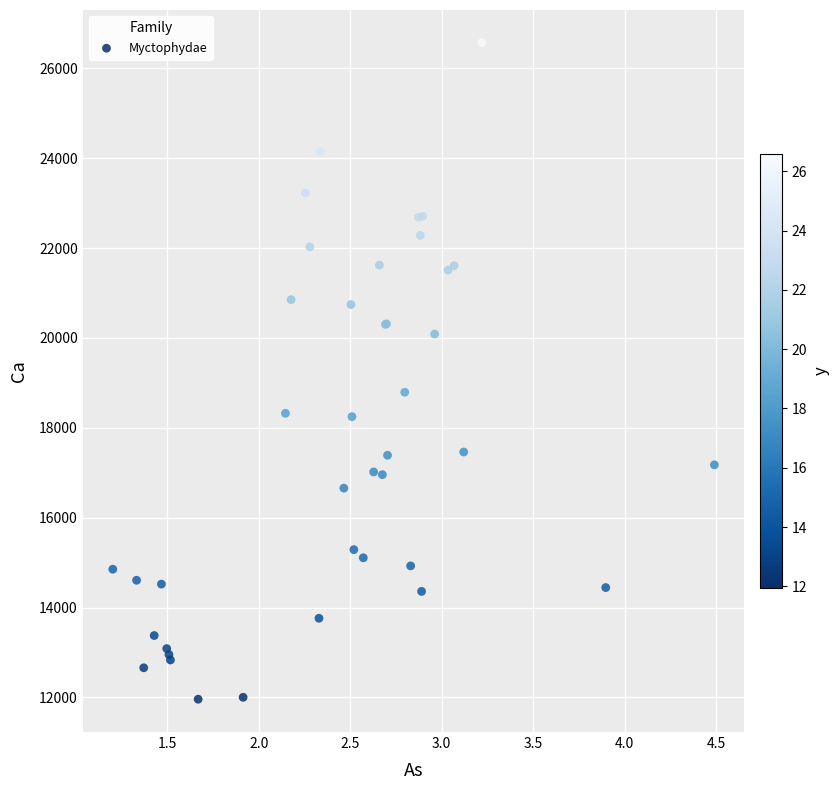

What Y value in the scatter plot is closest to 19263?

18790.4